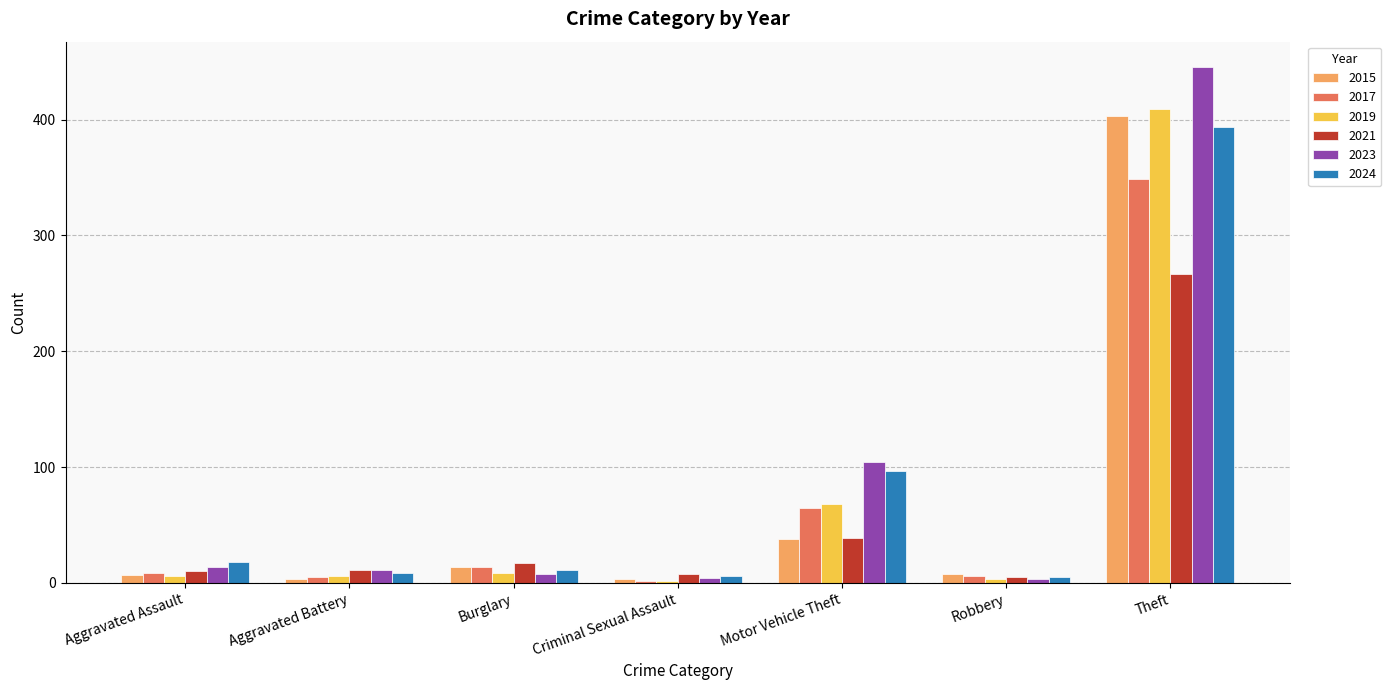

What is the label of the 4th bar from the right?

Criminal Sexual Assault